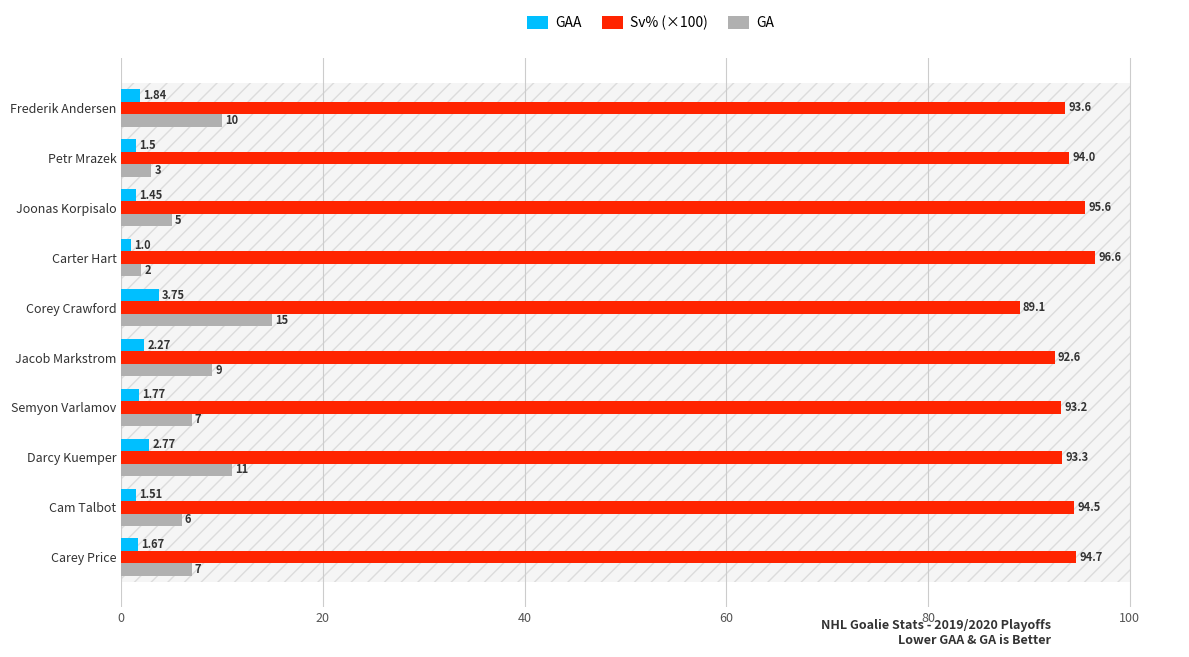

What is the sum of the GA values at Carey Price and Joonas Korpisalo?

12.0